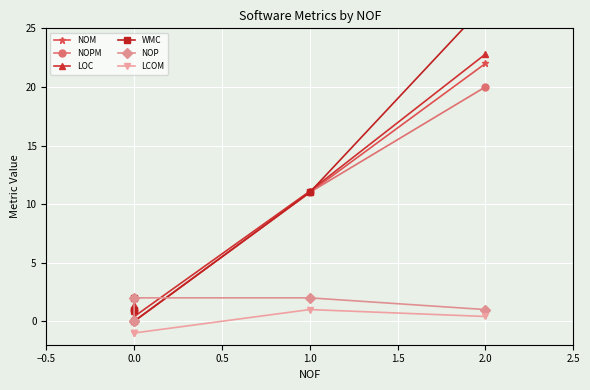

The value of NOM at 0.0 is -13.3. True or false?

False